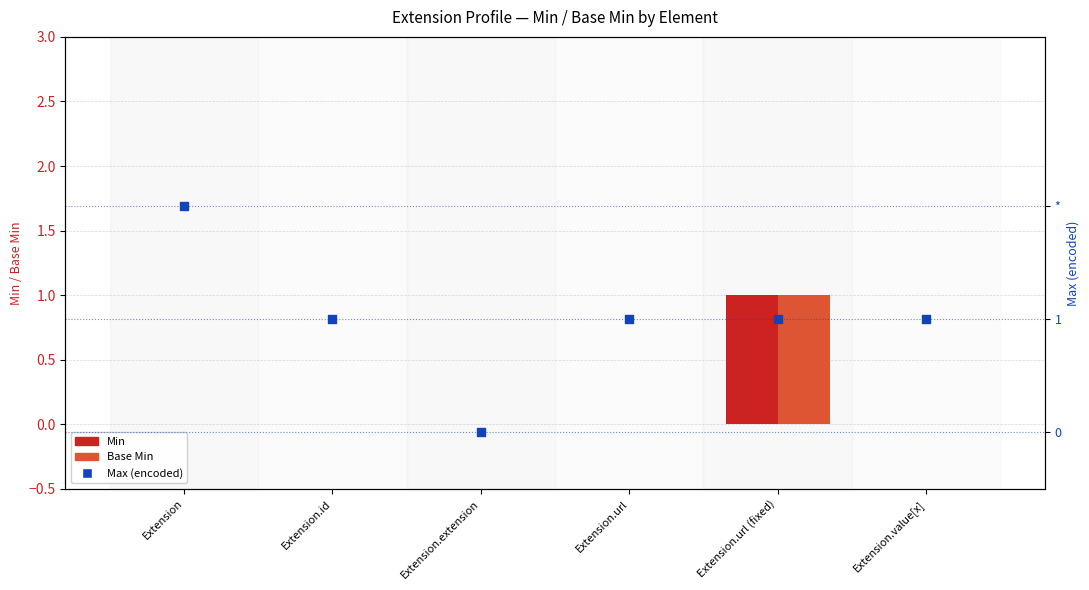

Is the value of Min at Extension greater than the value of Max (encoded) at Extension.url (fixed)?

No